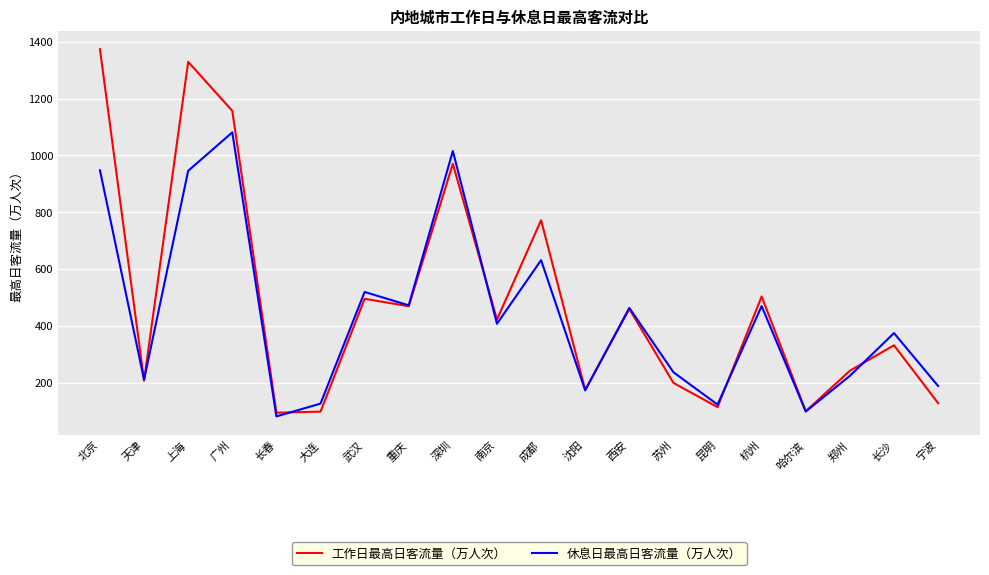

At which category is the sum across all series the highest?

北京